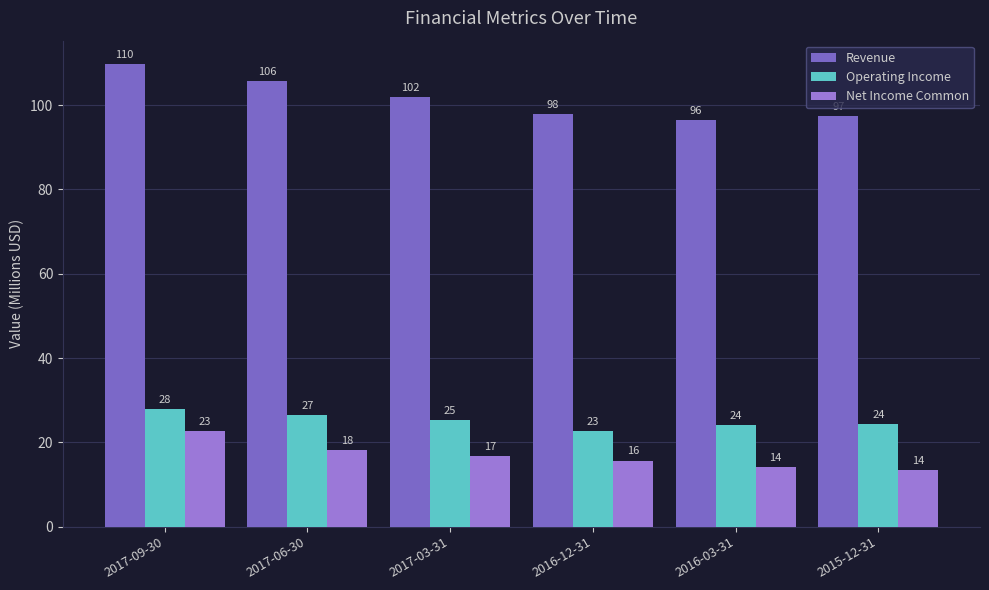

Reading right to left, list all the values displayed in this chart.

Revenue: 97.5	96.5	97.8	102.0	105.7	109.8
Operating Income: 24.4	24.2	22.6	25.3	26.6	27.9
Net Income Common: 13.5	14.2	15.7	16.8	18.1	22.7